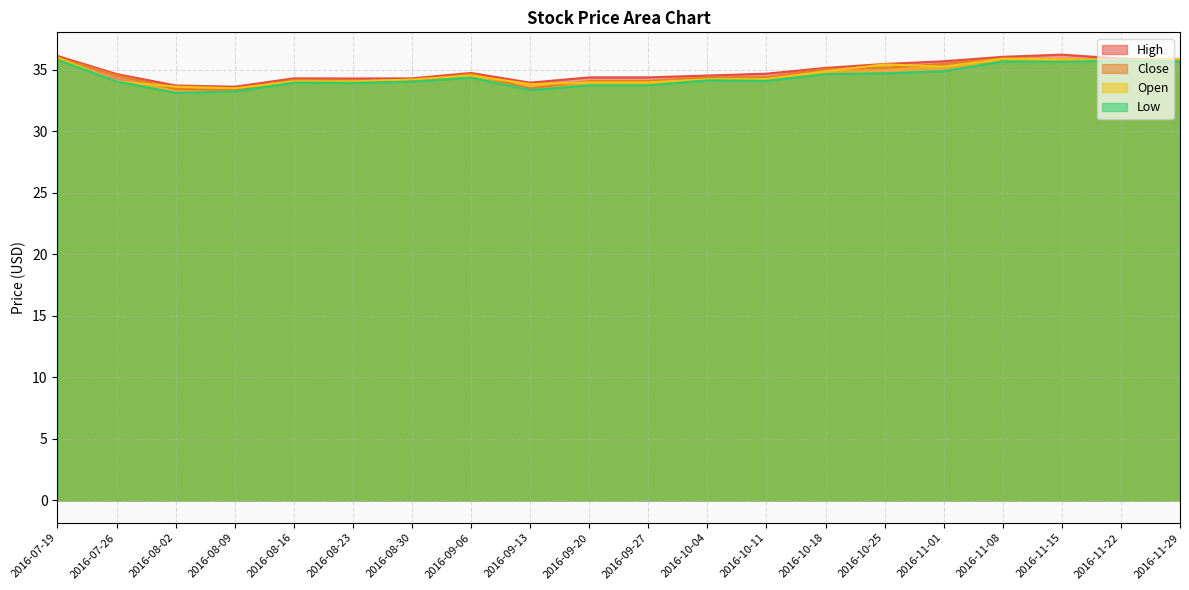

At which category is the sum across all series the highest?

2016-07-19